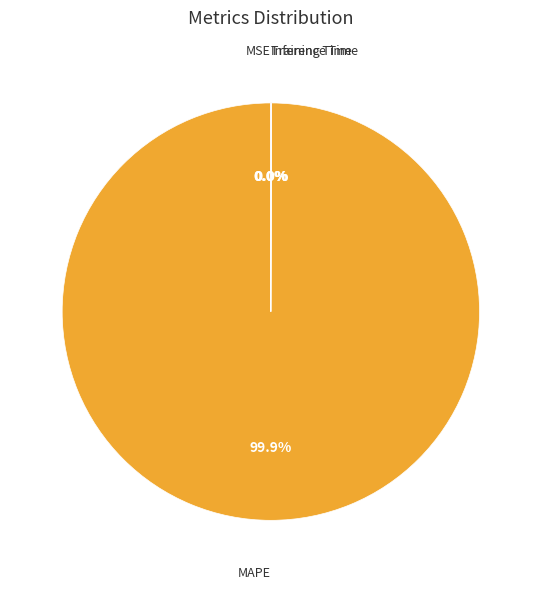

Is there any slice that represents more than half of the pie?

Yes